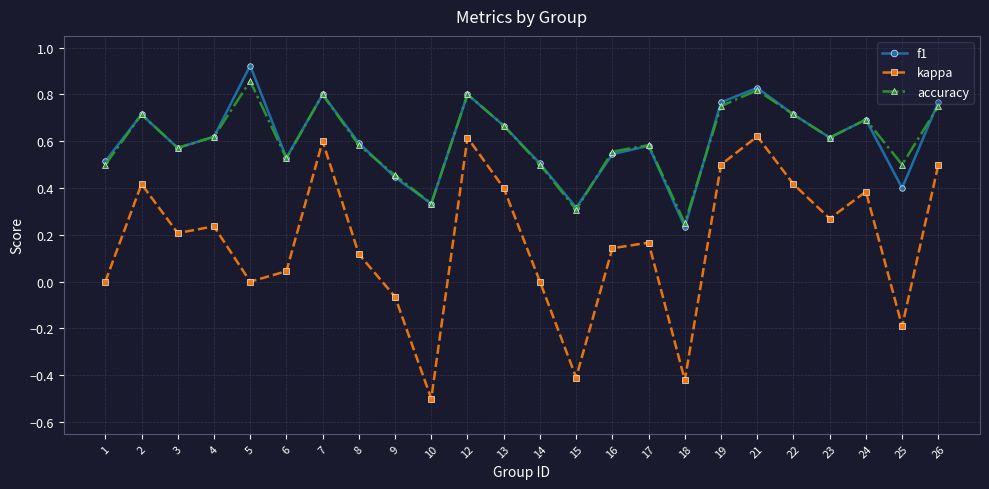

What is the smallest value displayed?

-0.5